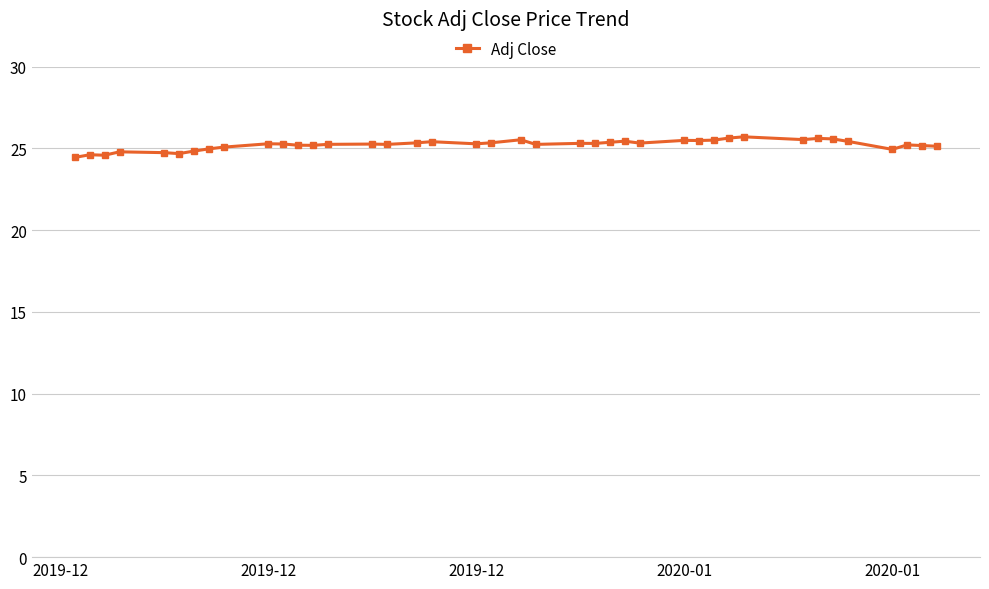

What is the sum of all values?

1008.8